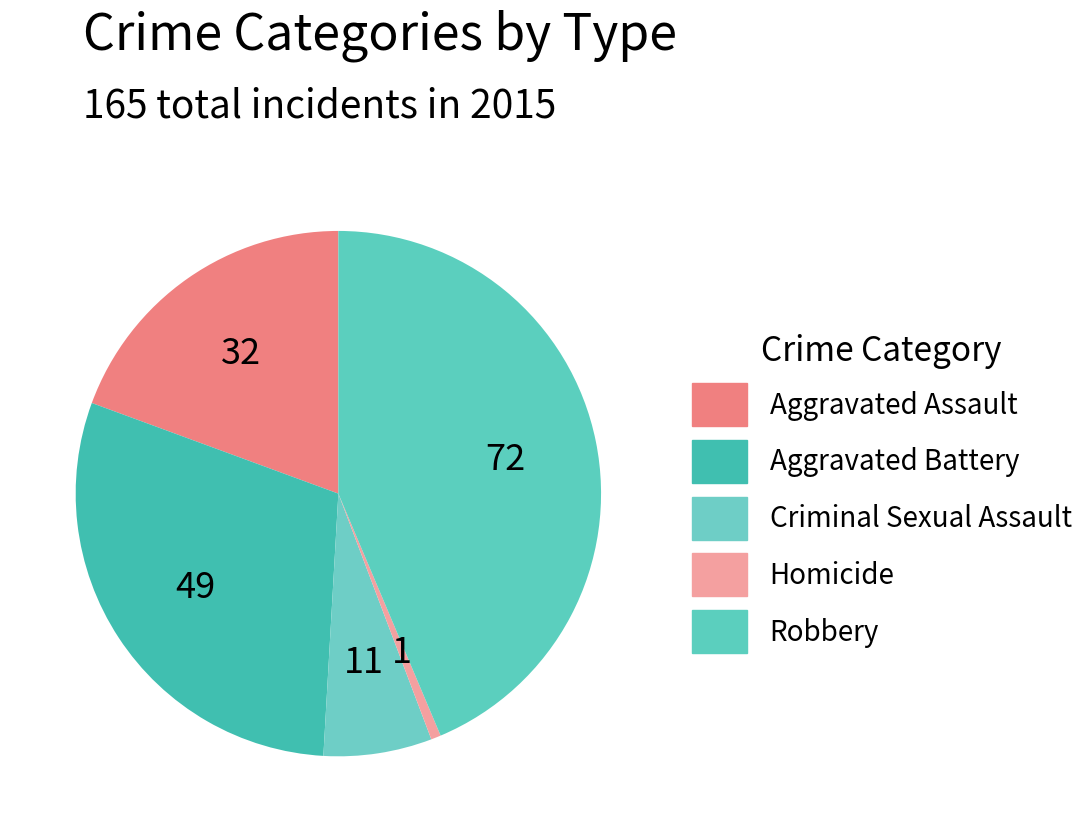

Count the number of slices in the pie.

5